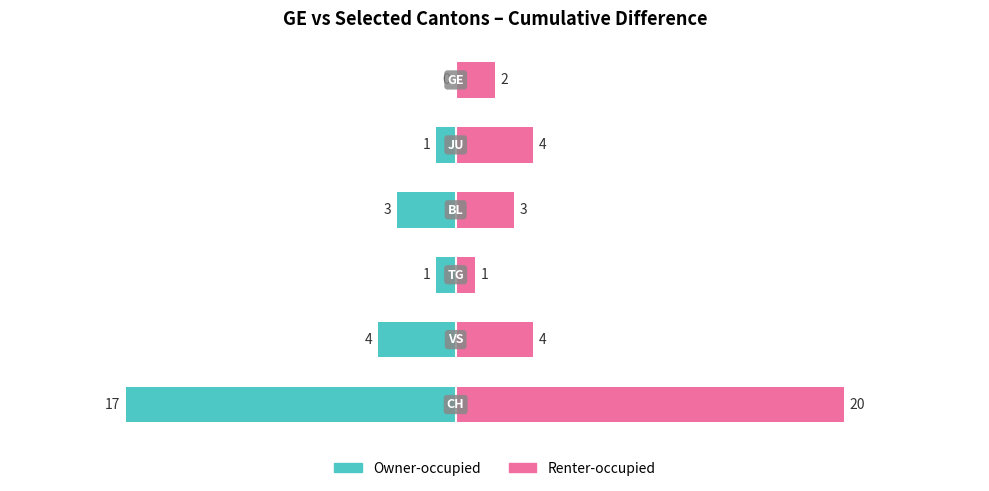

Between 1 and 4, which series saw the biggest shift?

Owner-occupied